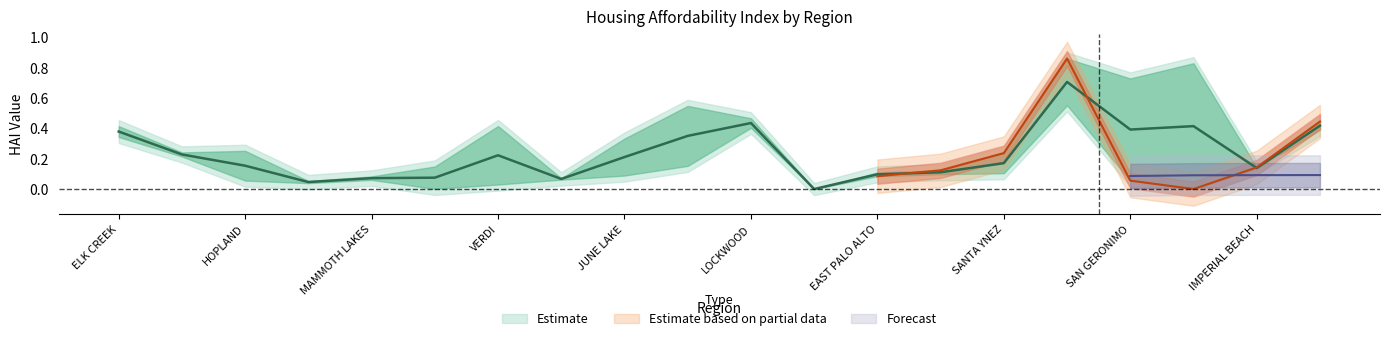

How many lines are shown in the chart?

3